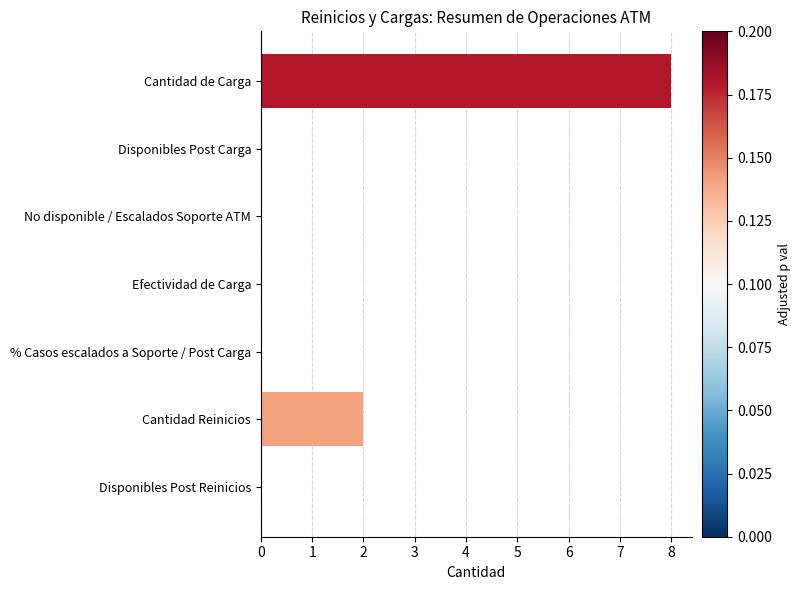

Reading top to bottom, transcribe all the data shown in this chart.

Cantidad de Carga=8	Disponibles Post Carga=0	No disponible / Escalados Soporte ATM=0	Efectividad de Carga=0	% Casos escalados a Soporte / Post Carga=0	Cantidad Reinicios=2	Disponibles Post Reinicios=0